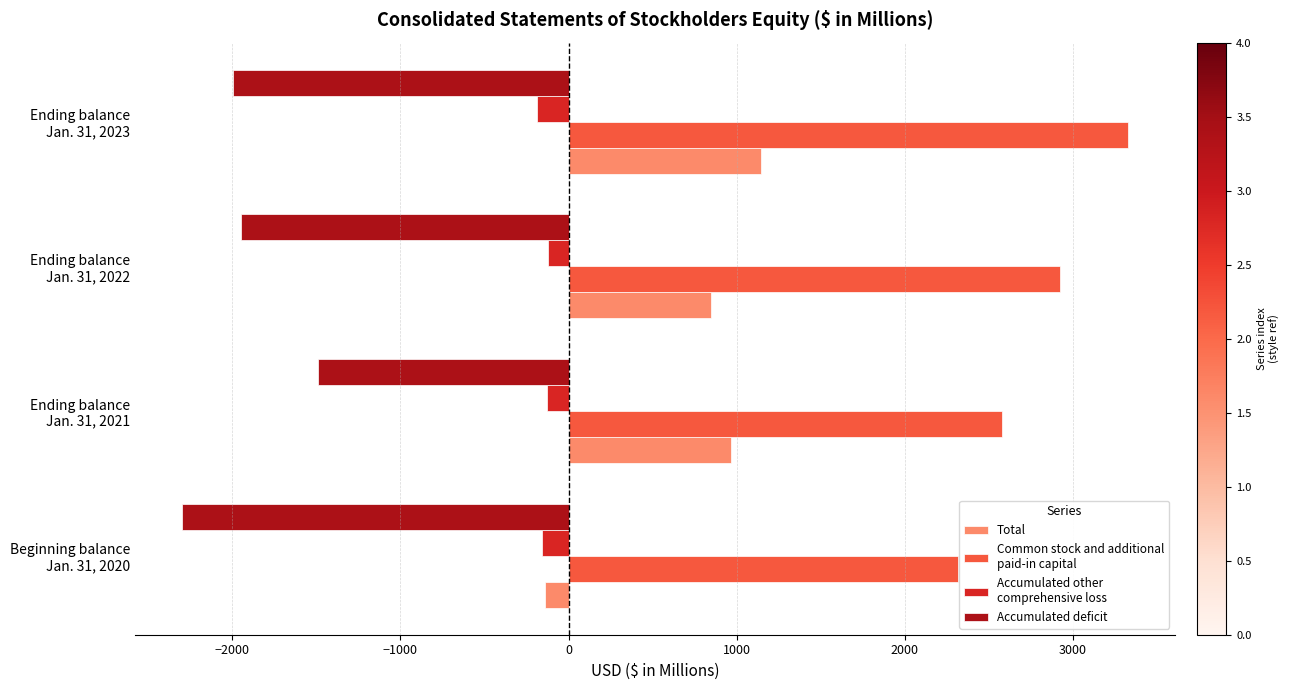

What is the smallest value displayed?

-2296